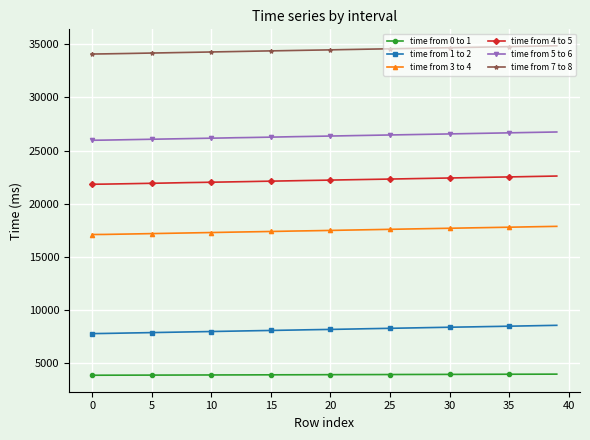

True or false: time from 7 to 8 and time from 0 to 1 intersect in this chart.

False